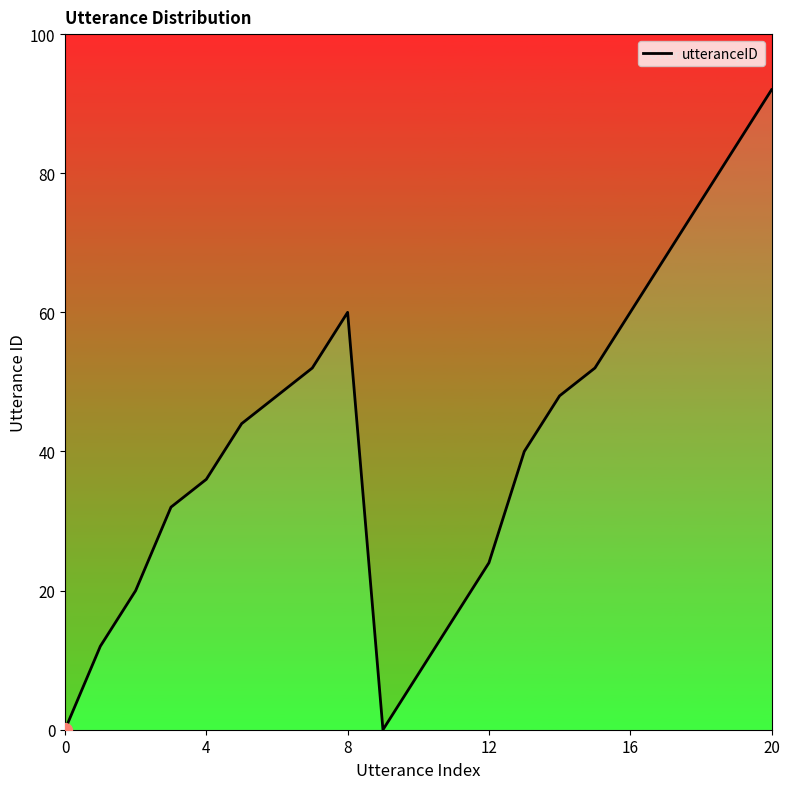

How many values are below 11?

10